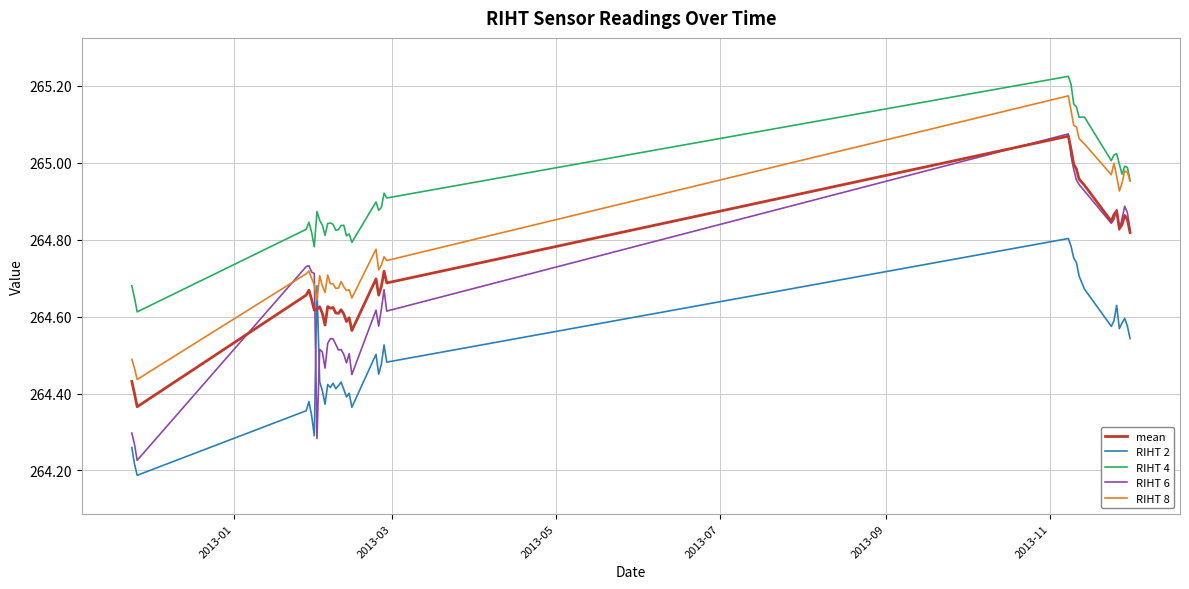

Which series has the largest total across all categories?

RIHT 4